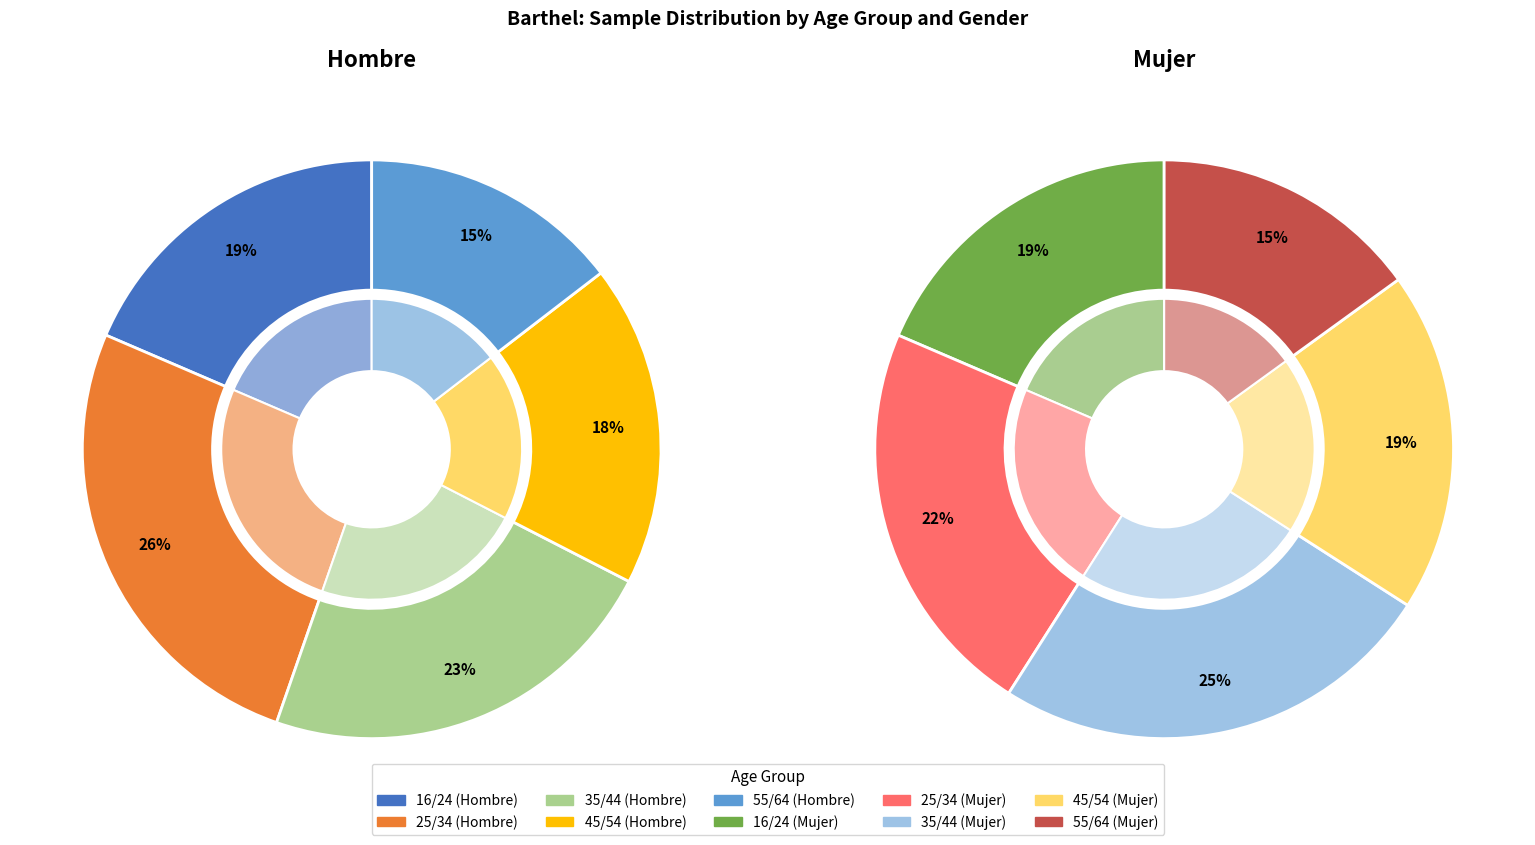

To the nearest percent, what is the difference between the 45/54 and 25/34 slice percentages?

3%